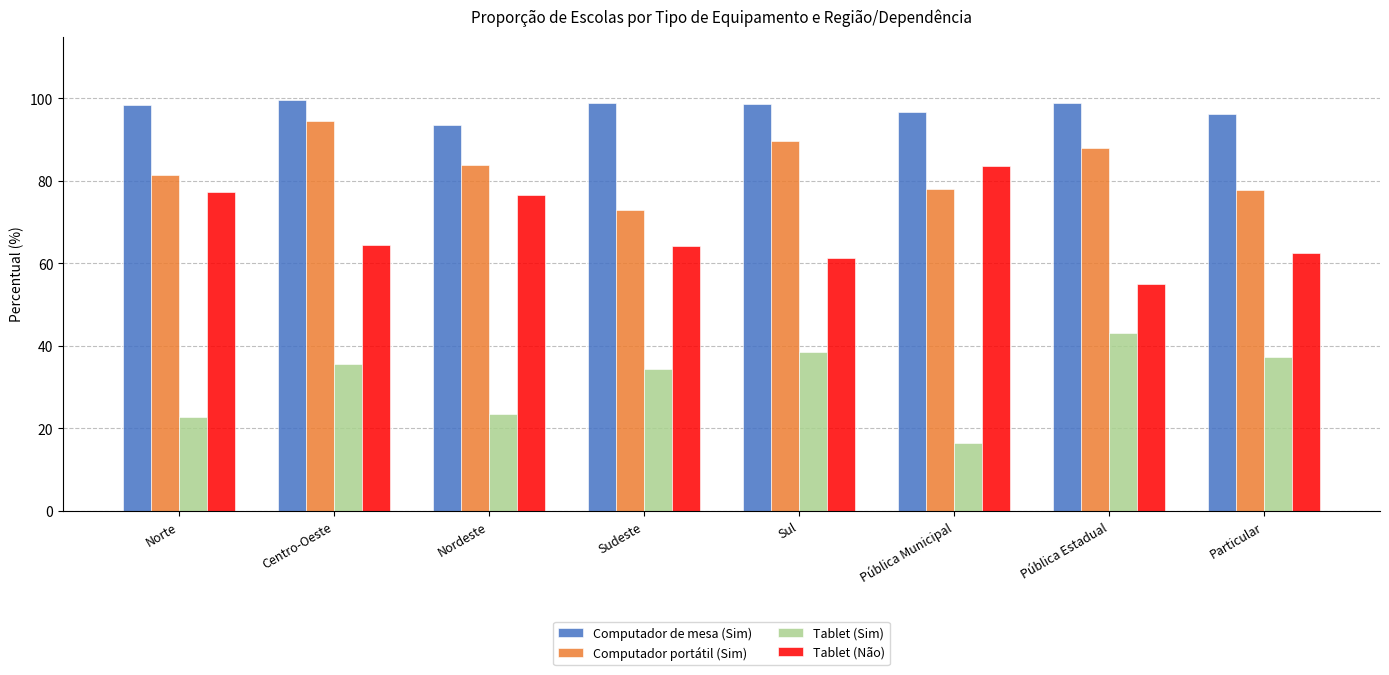

What position from the left is Nordeste?

3